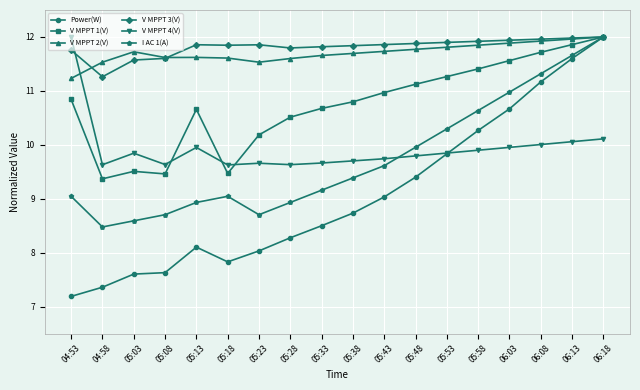

Which category has the highest value in the I AC 1(A) series?

06:18